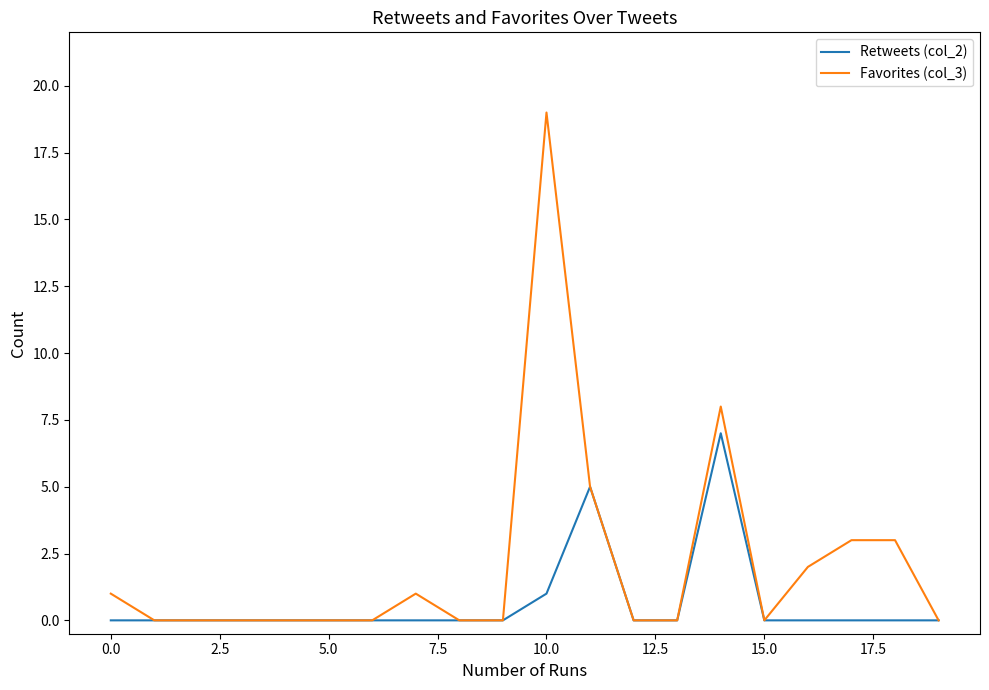

Rank the series by their average value, from highest to lowest.

Favorites (col_3), Retweets (col_2)